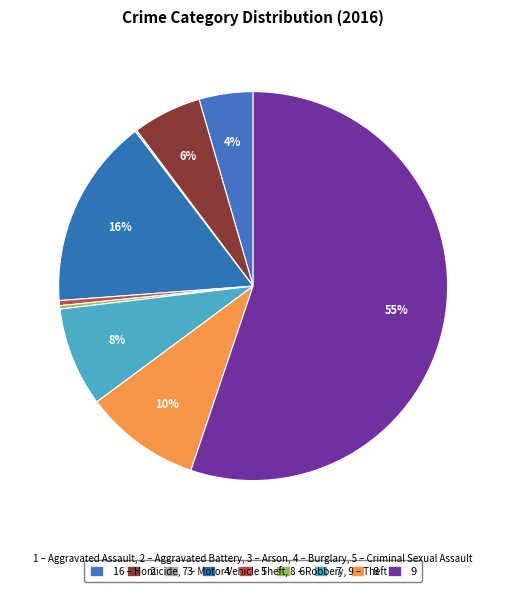

What is the smallest slice in the pie chart?

Arson